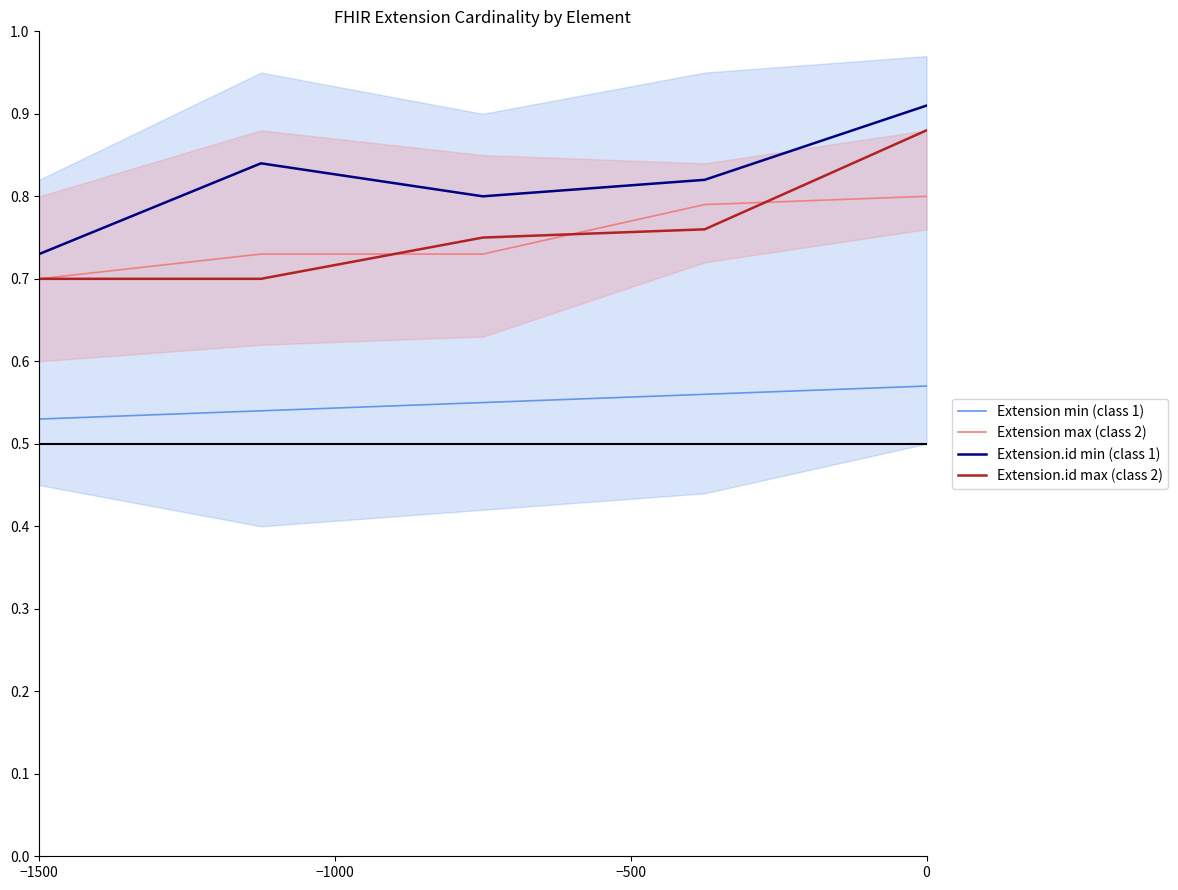

What is the sum of the Extension.id min (class 1) values at −500 and −1500?

1.4